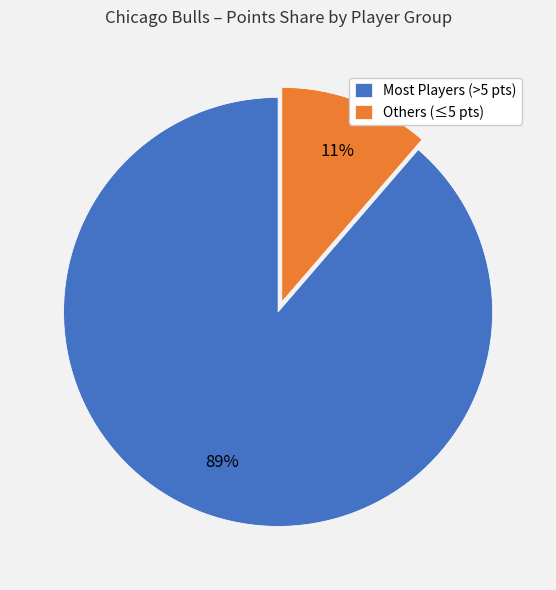

The Others (≤5 pts) slice represents 11% of the pie. True or false?

True